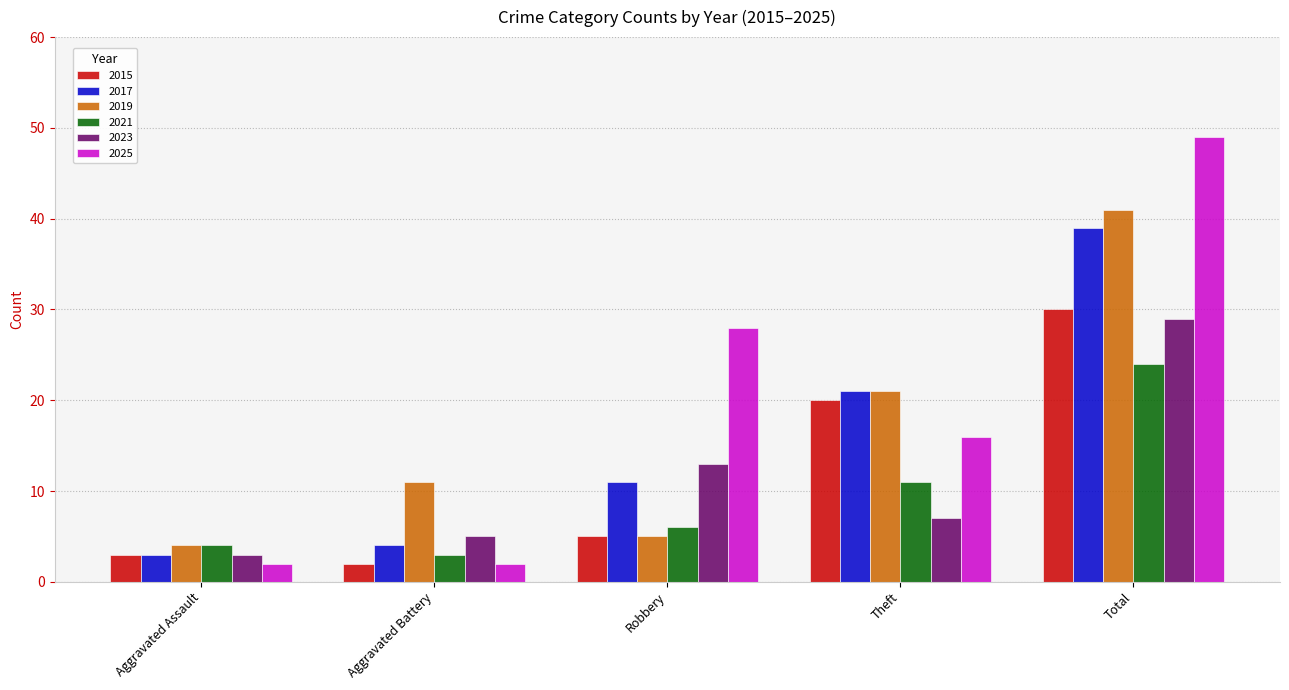

What is the lowest value of the 2021 series?

3